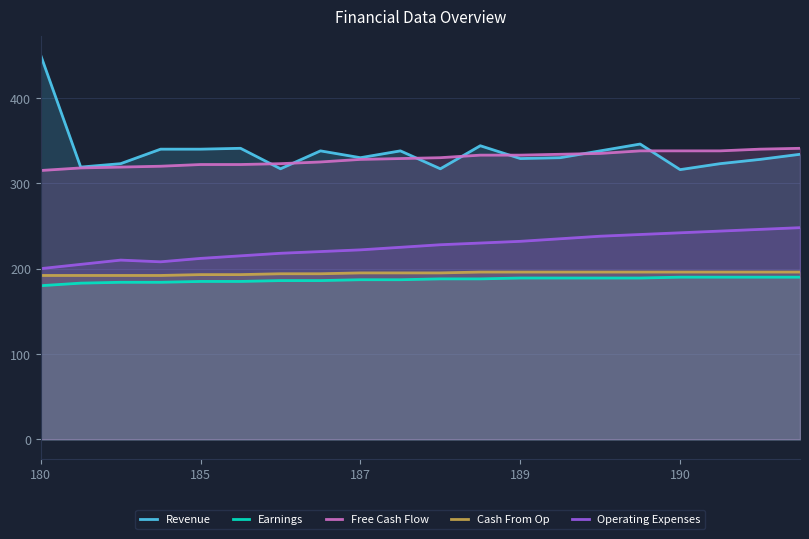

What is the label of the 2nd point from the right?

18